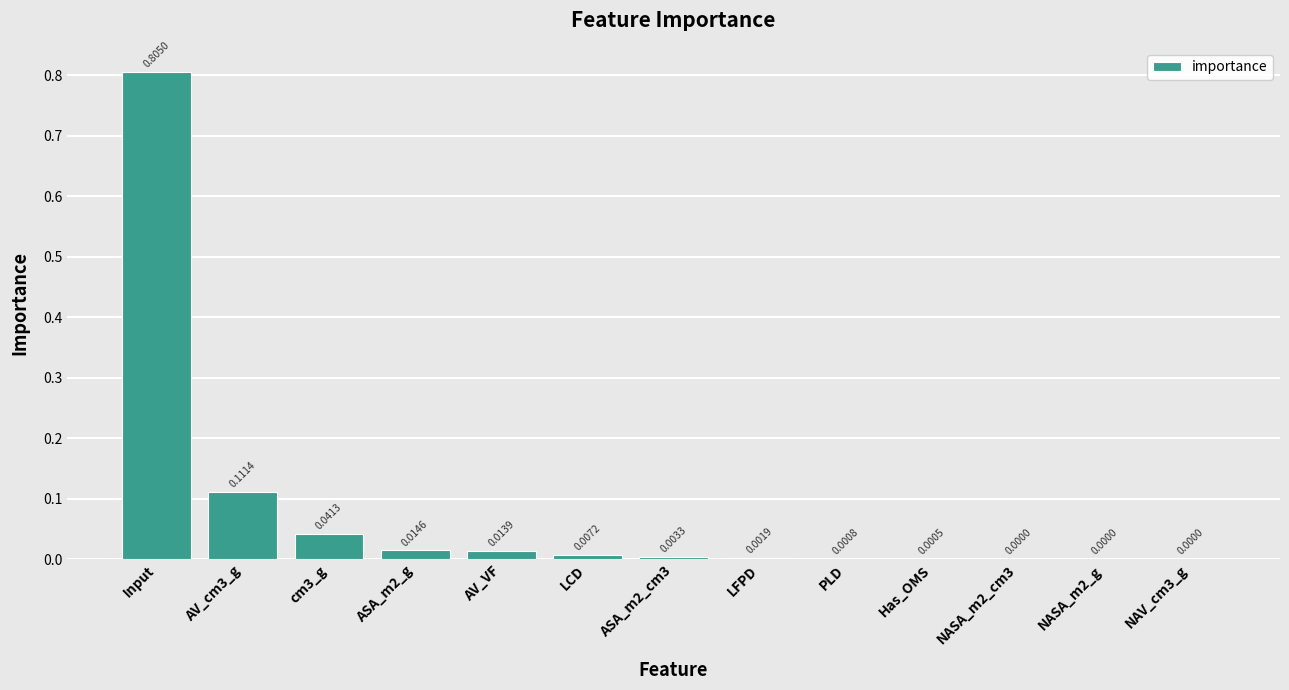

What is the change in value from Input to AV_VF?

-0.8